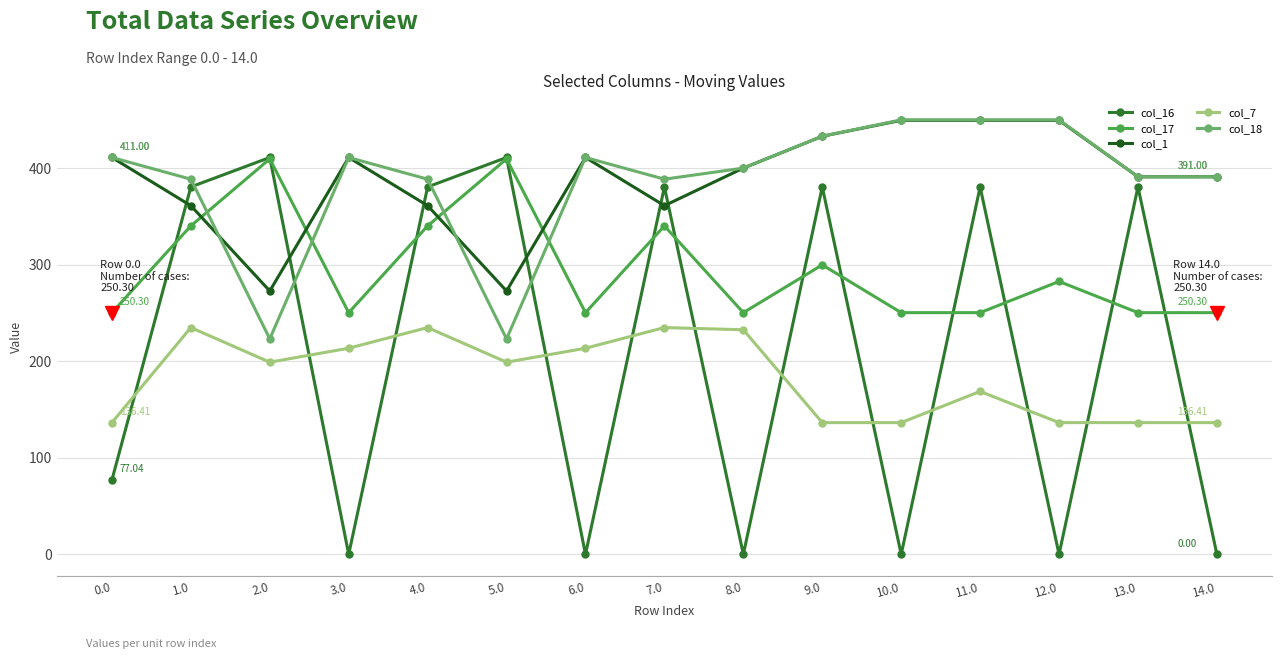

What is the total value across all series at 3.0?

1285.7